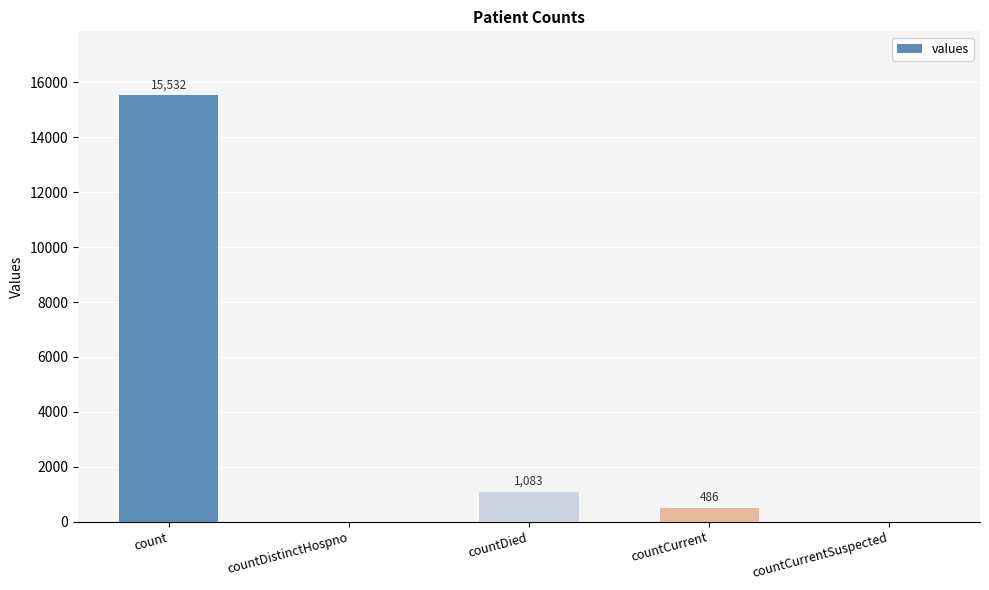

Which has a higher value, countDistinctHospno or countDied?

countDied